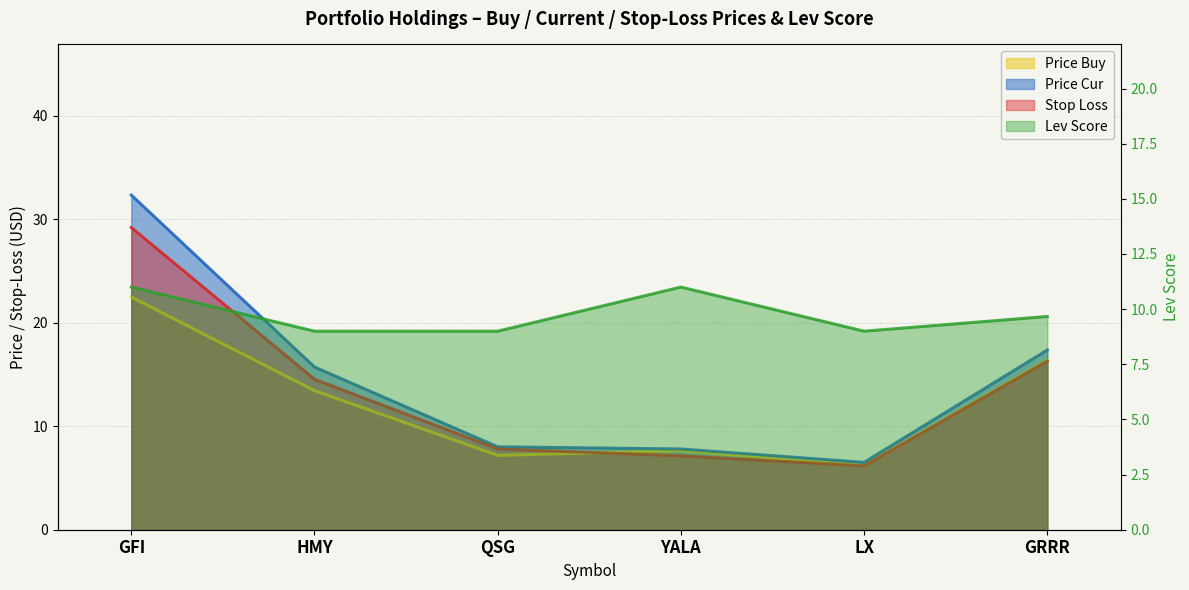

What is the minimum value for price_buy?

6.2